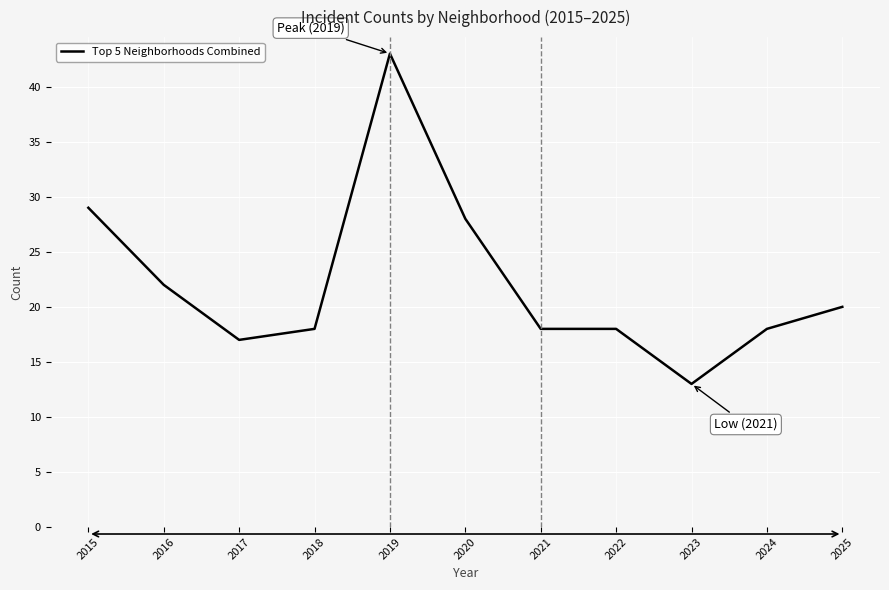

The chart shows a value of 18 at 2018. True or false?

True